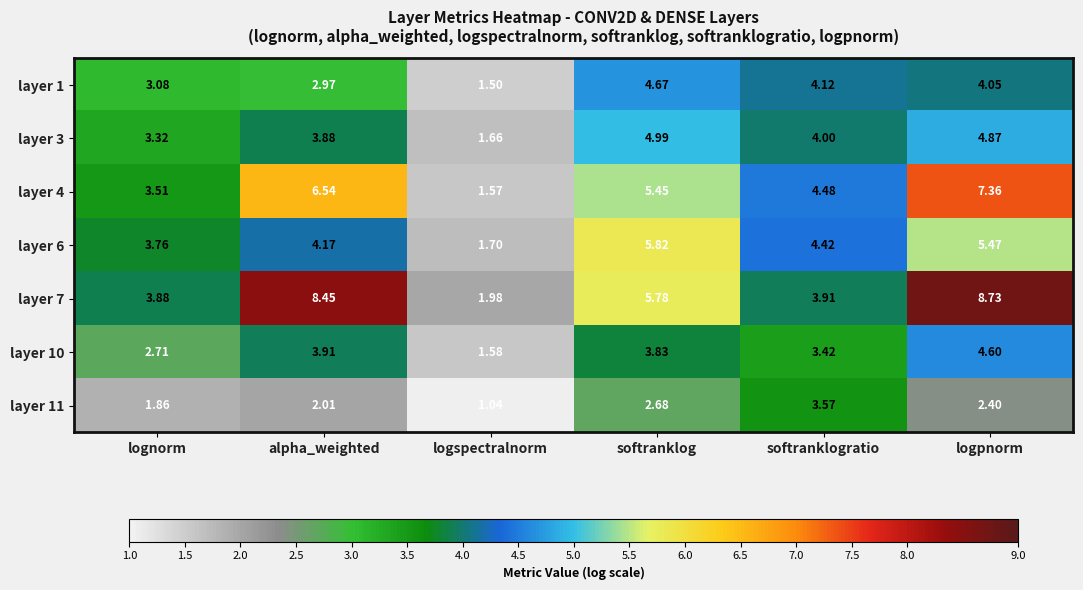

At which category is the sum across all series the highest?

logpnorm